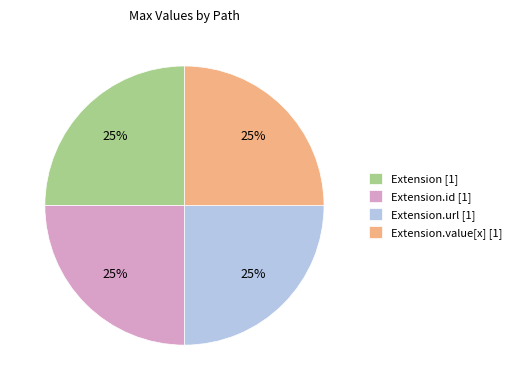

Is there any slice that represents more than half of the pie?

No